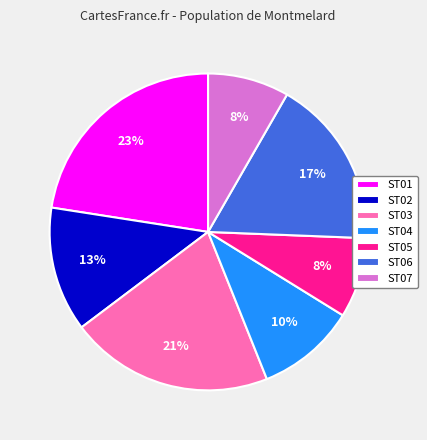

To the nearest percent, what is the average slice percentage?

14%